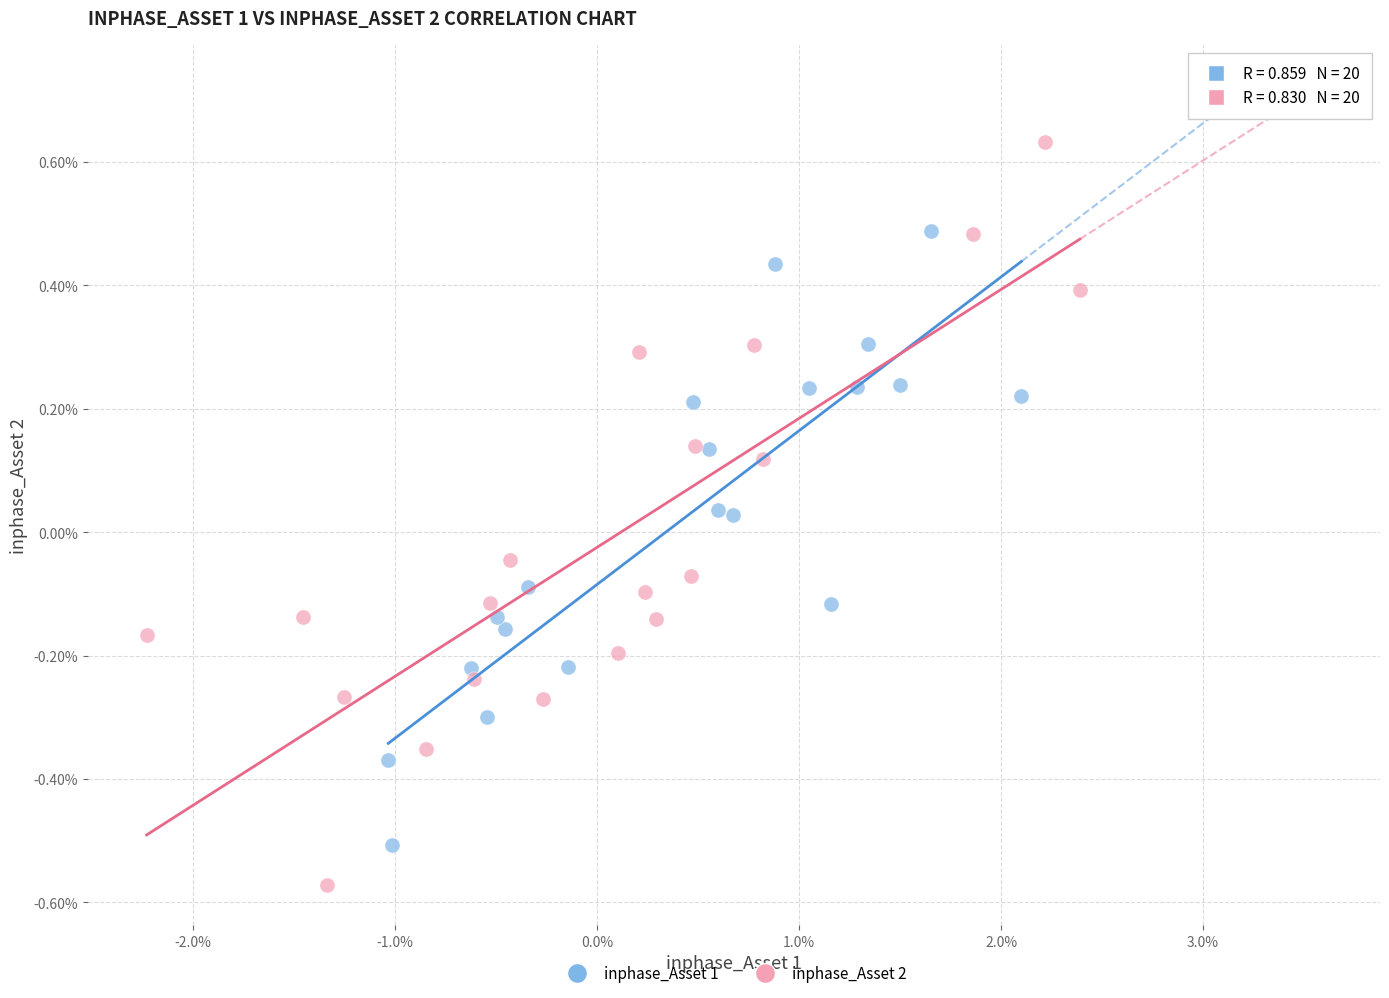

Which series has the widest spread of Y values?

inphase_Asset 2